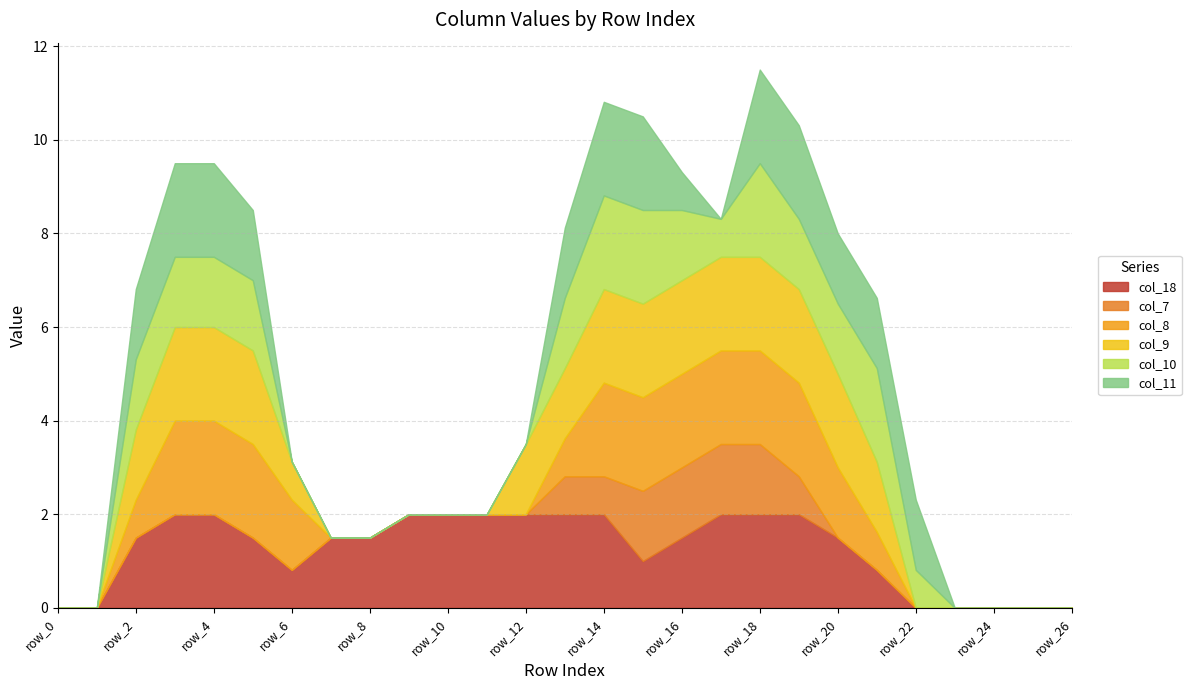

How many series are shown in this chart?

6